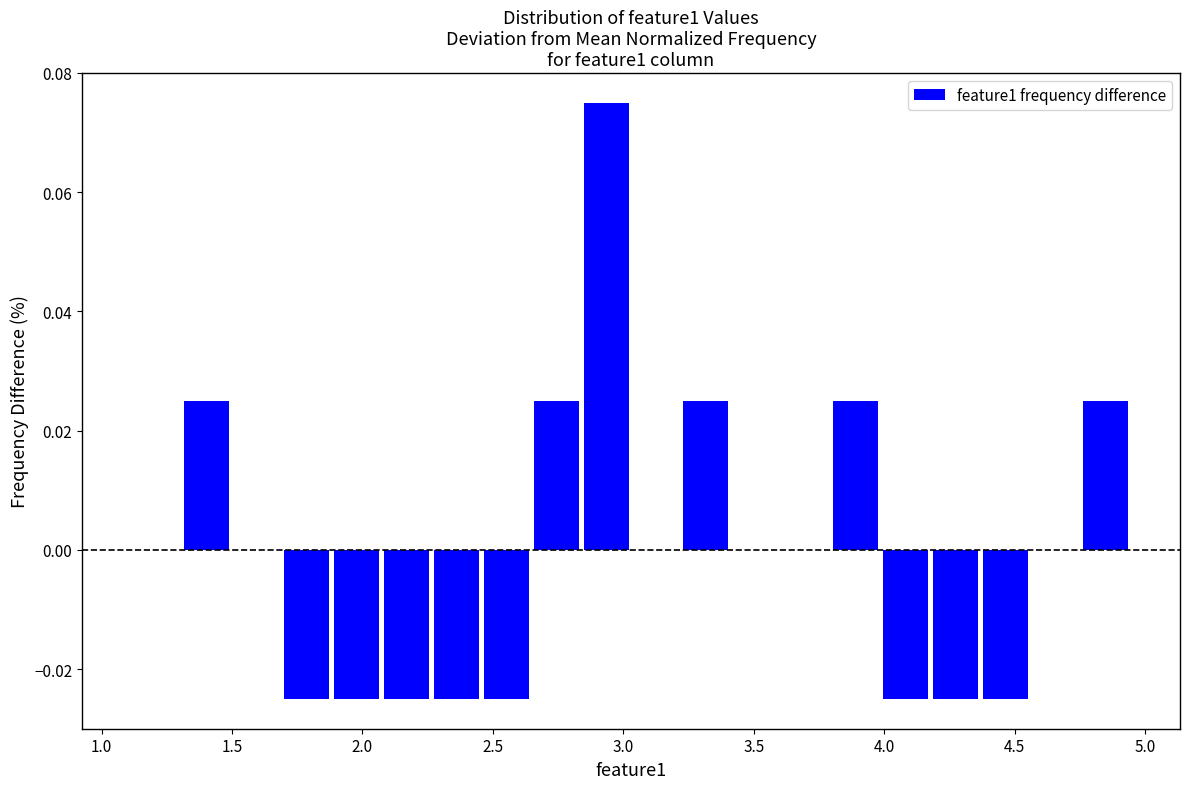

Around what value on the x-axis is the tallest bar? Give the approximate position of its centre, as read against the axis.

2.95